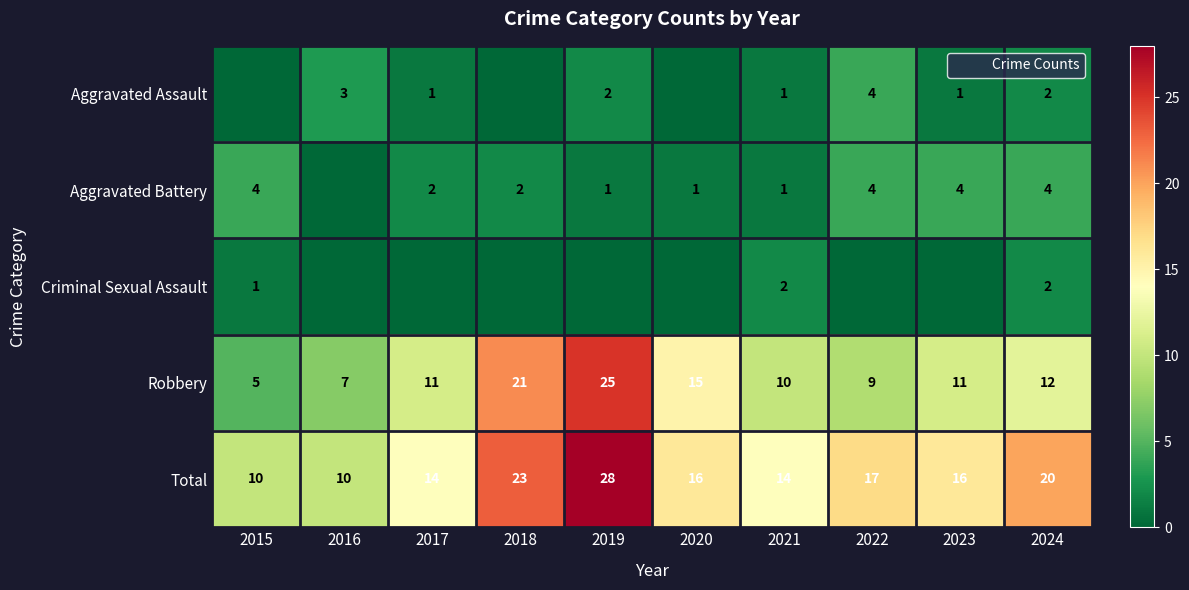

Which series has the largest range (max minus min)?

Robbery